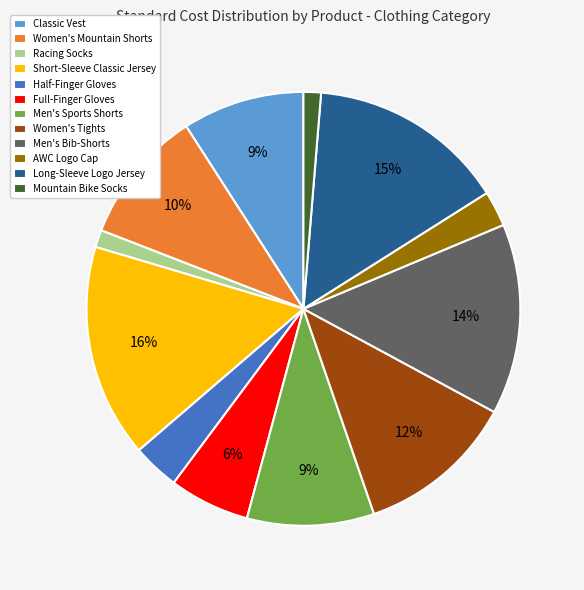

The Mountain Bike Socks slice represents 1% of the pie. True or false?

True